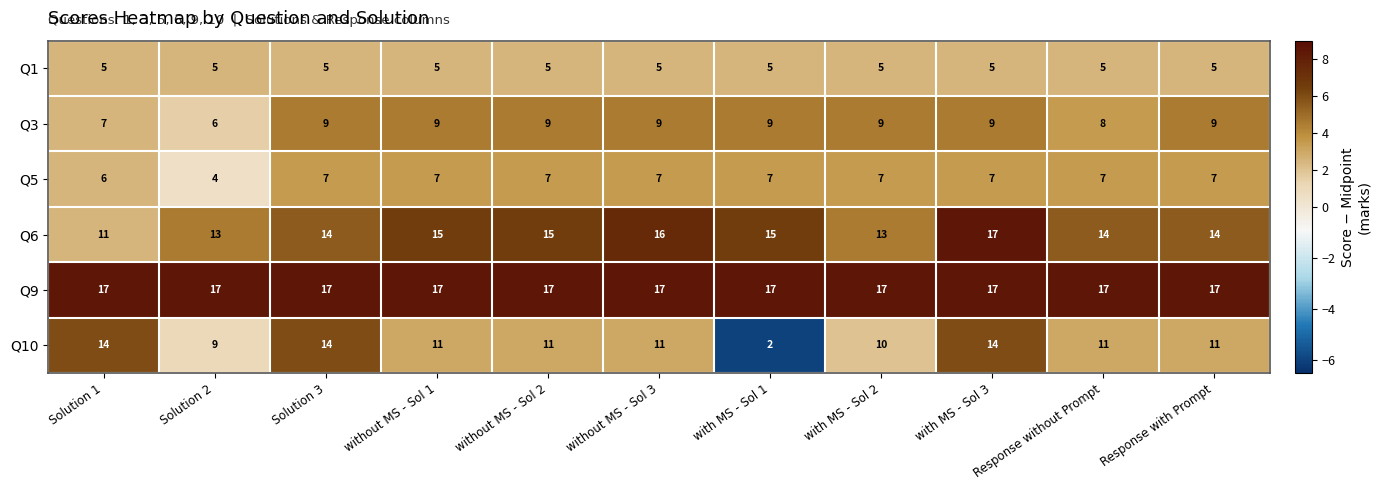

What is the approximate value of Q10 at without MS - Sol 3, to the nearest 5?

10